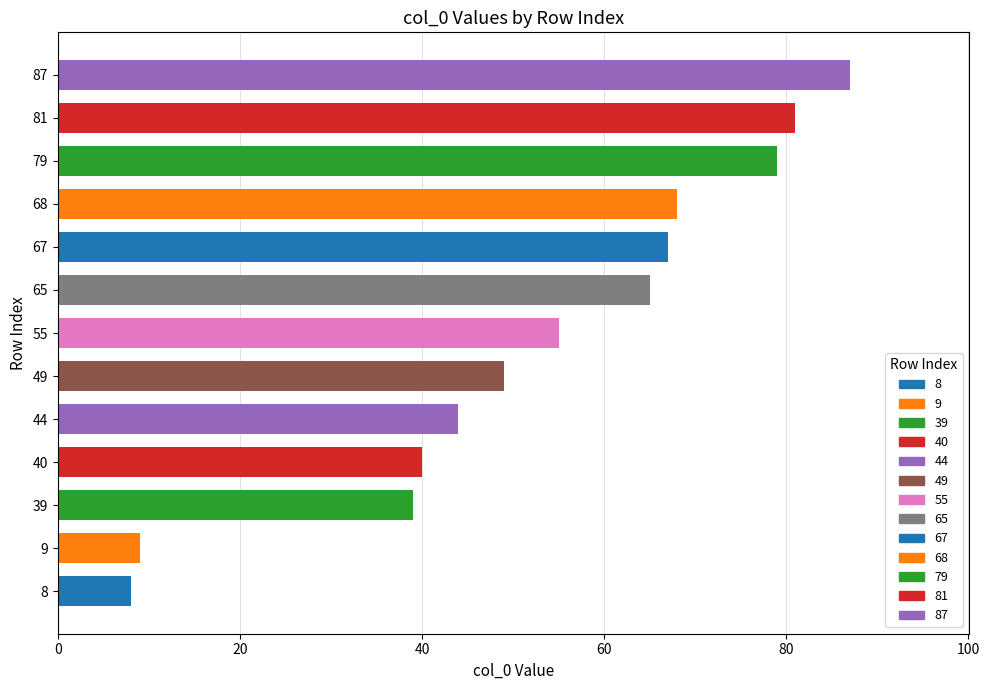

Rank the categories by value from lowest to highest.

8, 9, 39, 40, 44, 49, 55, 65, 67, 68, 79, 81, 87